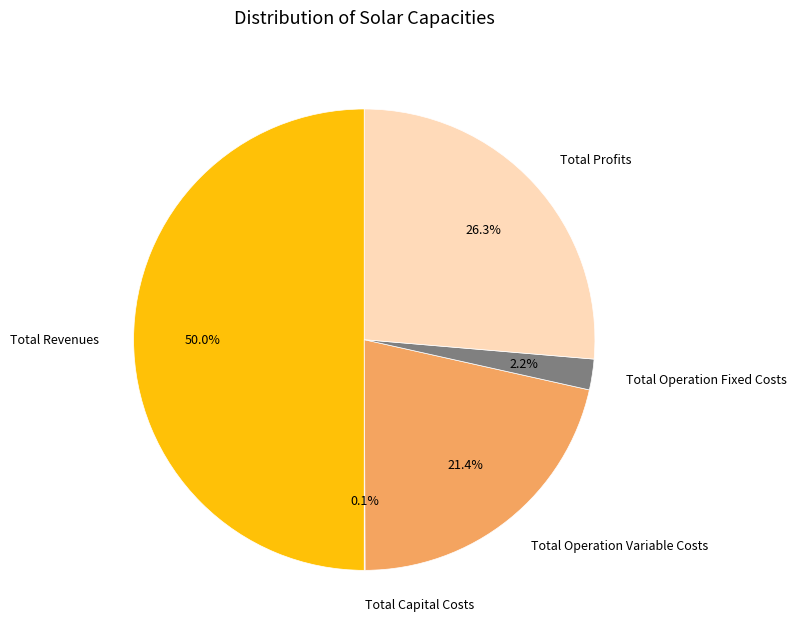

The Total Operation Variable Costs slice represents 10% of the pie. True or false?

False